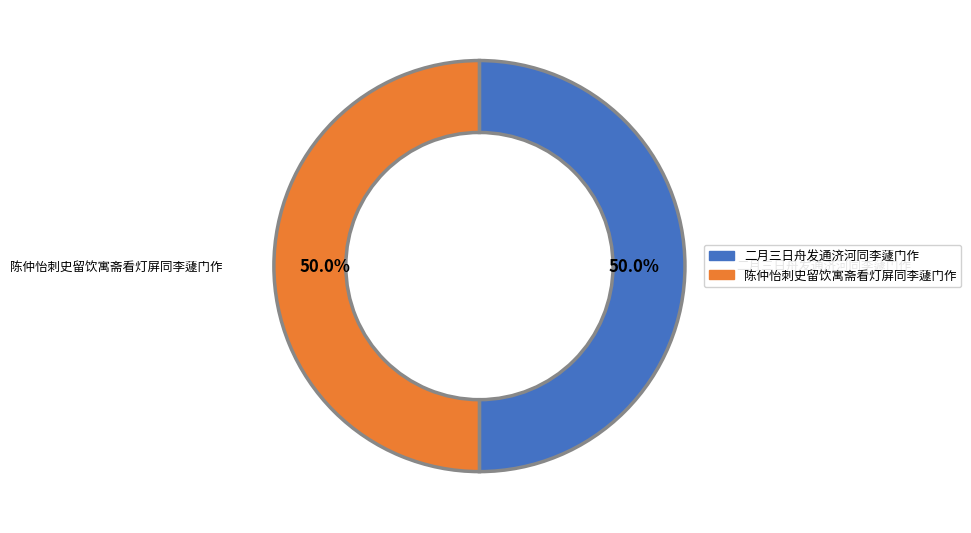

To the nearest percent, what portion does 二月三日舟发通济河同李蘧门作 represent?

50%